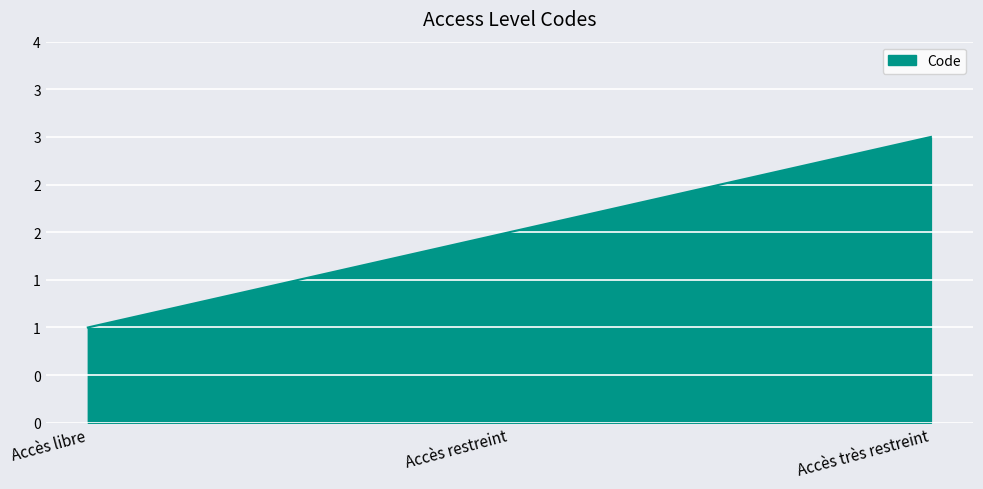

Reading right to left, extract all data points from this chart.

3	2	1